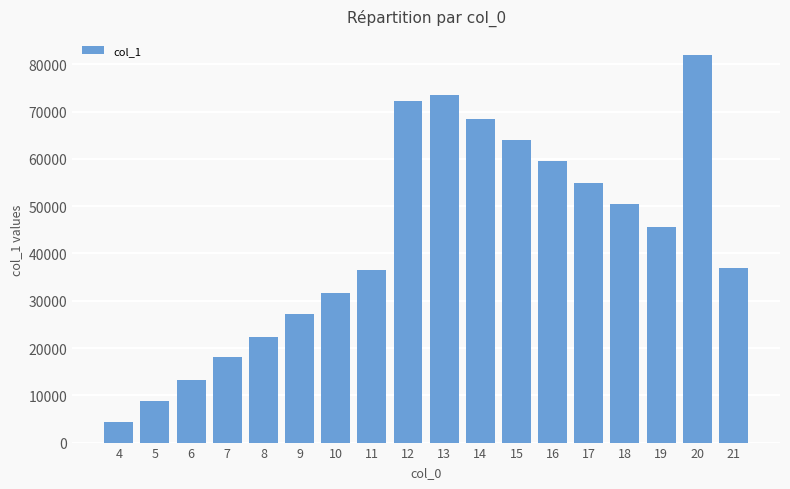

The value at 4 is 1694. True or false?

False